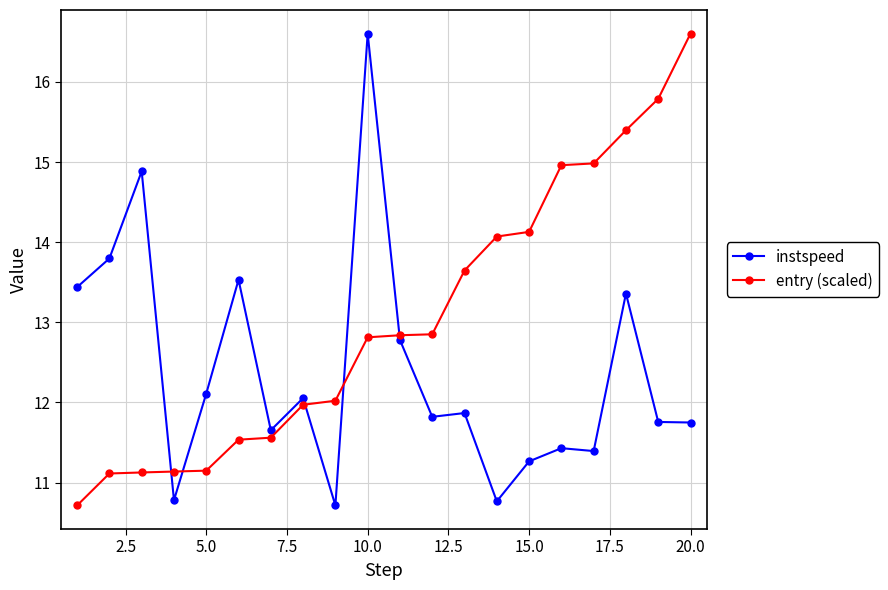

Rank the series by their average value, from lowest to highest.

instspeed, entry (scaled)